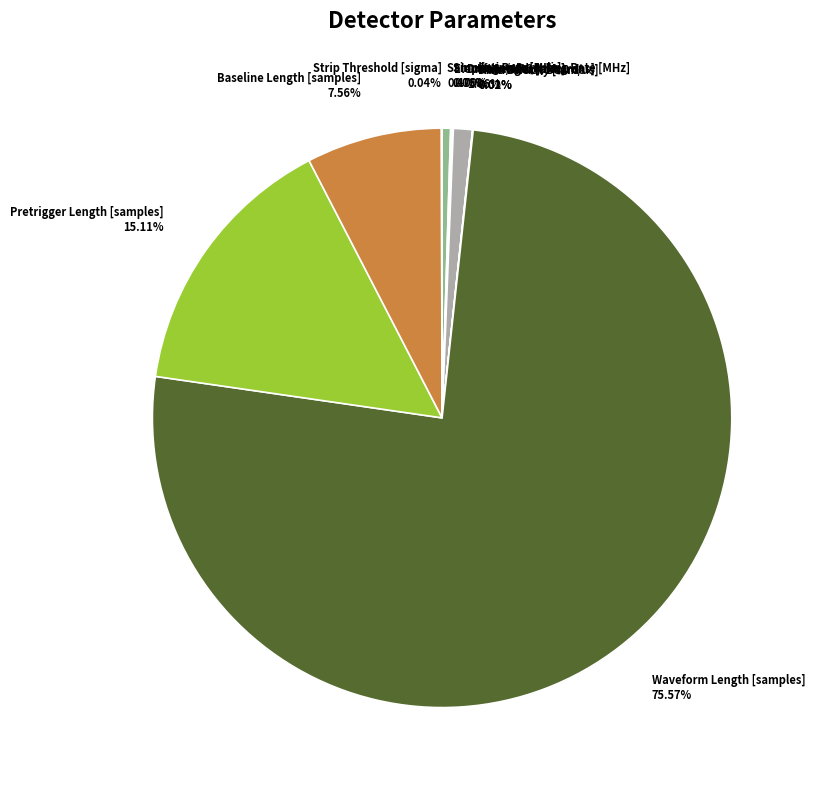

Does Waveform Length [samples] 75.57% represent more than half of the total?

Yes